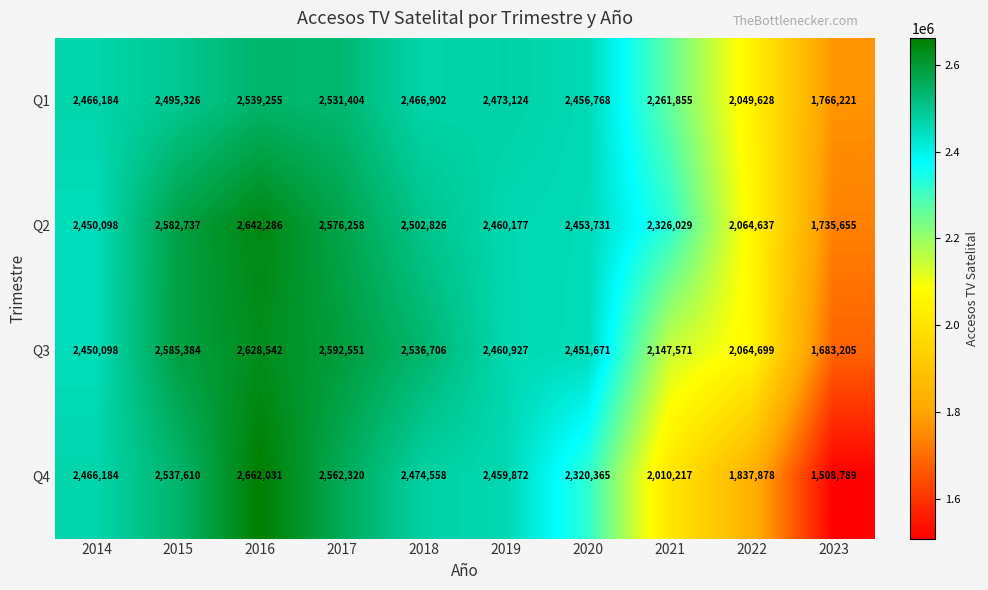

What is the difference between the maximum and second lowest values in the Q4 series?

824153